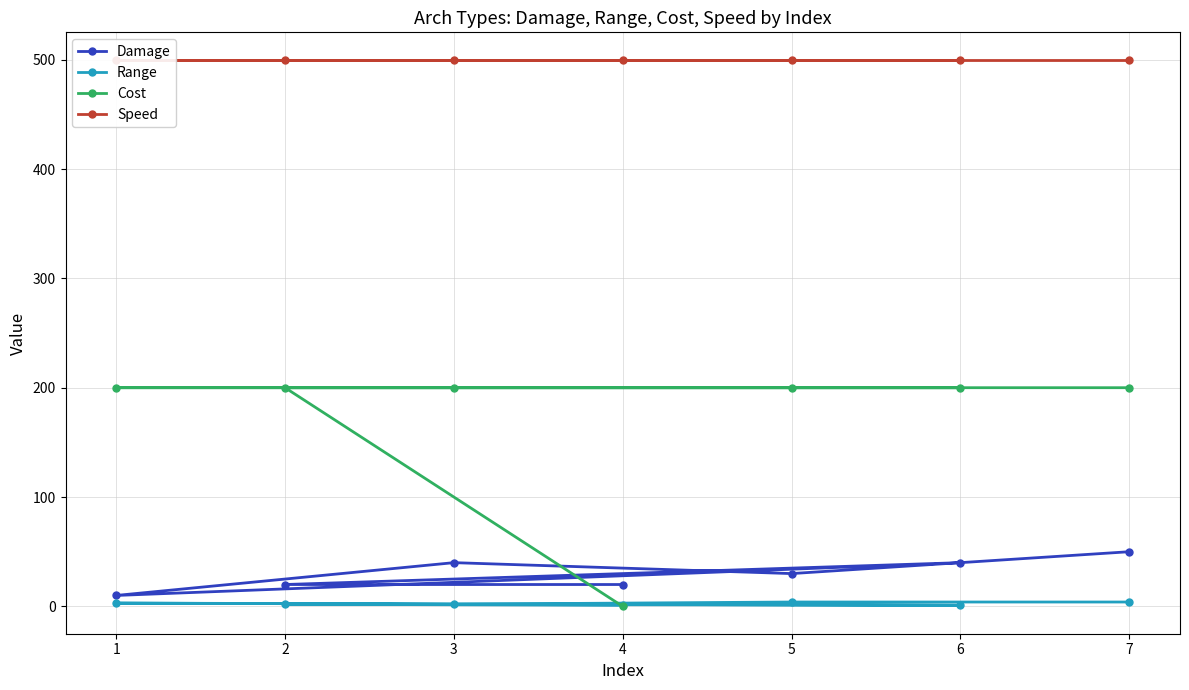

What is the total value across all series at 5?

734